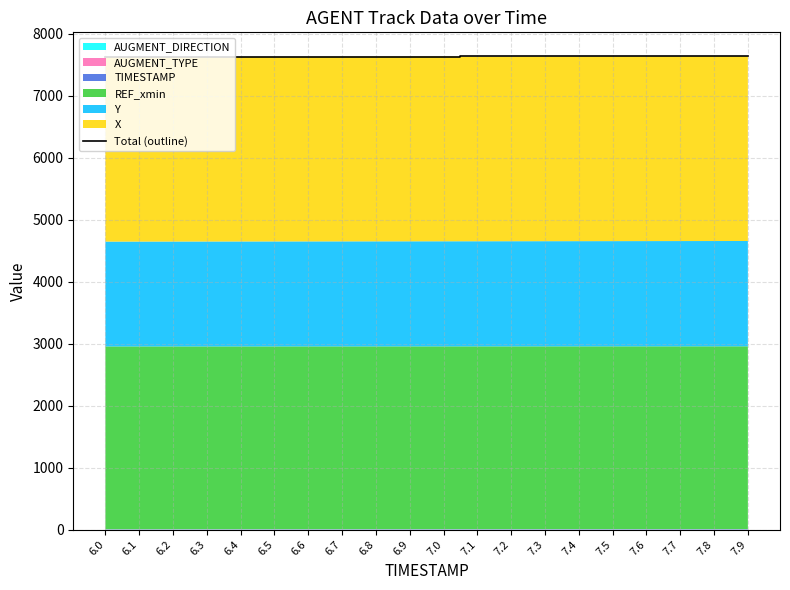

Reading left to right, what are all the values shown in this chart?

7625.3	7626.3	7627.2	7628.2	7629.2	7630.1	7631.1	7632.0	7633.0	7634.0	7634.9	7635.9	7636.9	7637.8	7638.8	7639.8	7640.8	7641.7	7642.7	7643.7